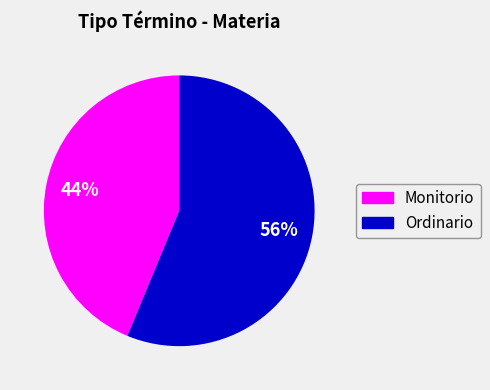

To the nearest percent, what is the average slice percentage?

50%